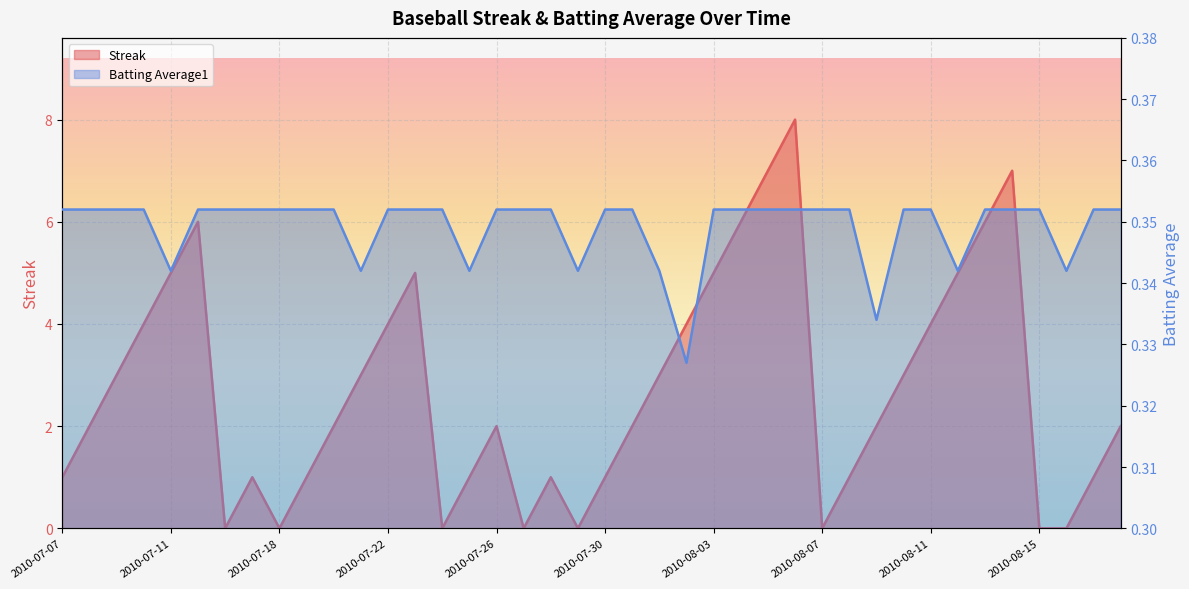

What are all the series names shown in the legend?

Streak, Batting Average1